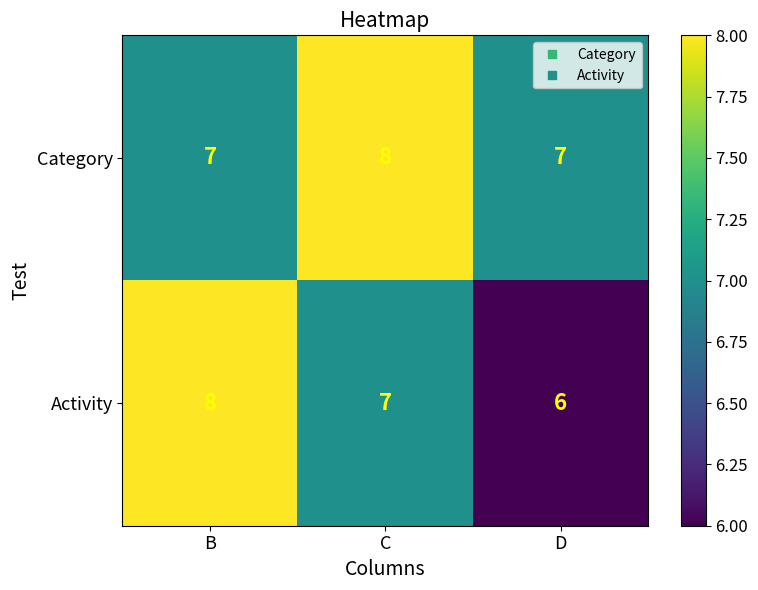

What is the minimum value shown in the chart?

6